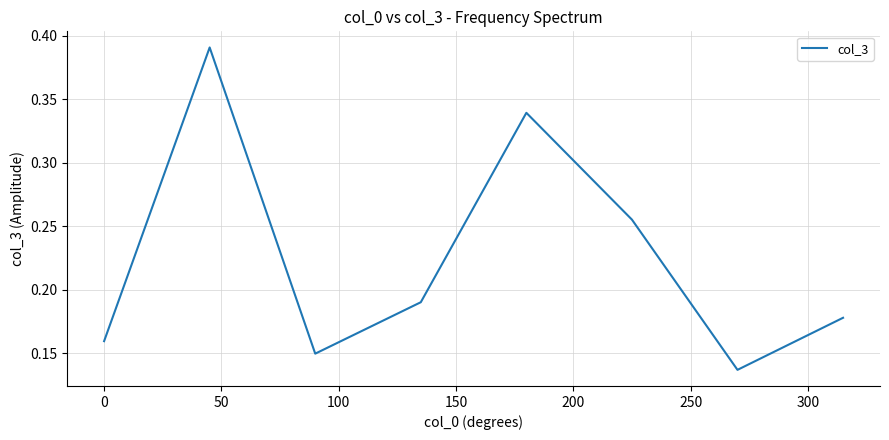

What is the sum of all values?

1.8